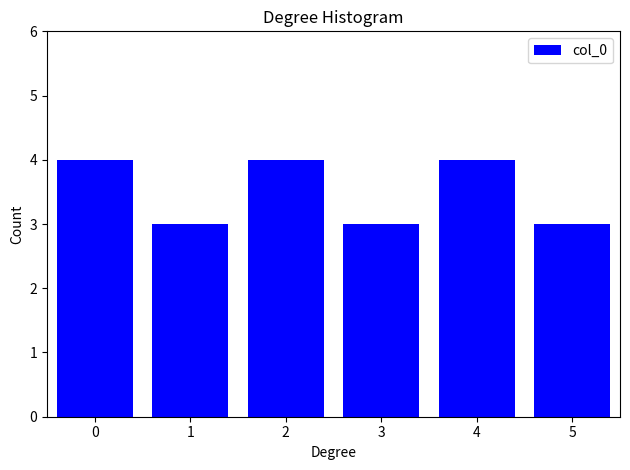

Reading left to right, list all the values displayed in this chart.

4	3	4	3	4	3